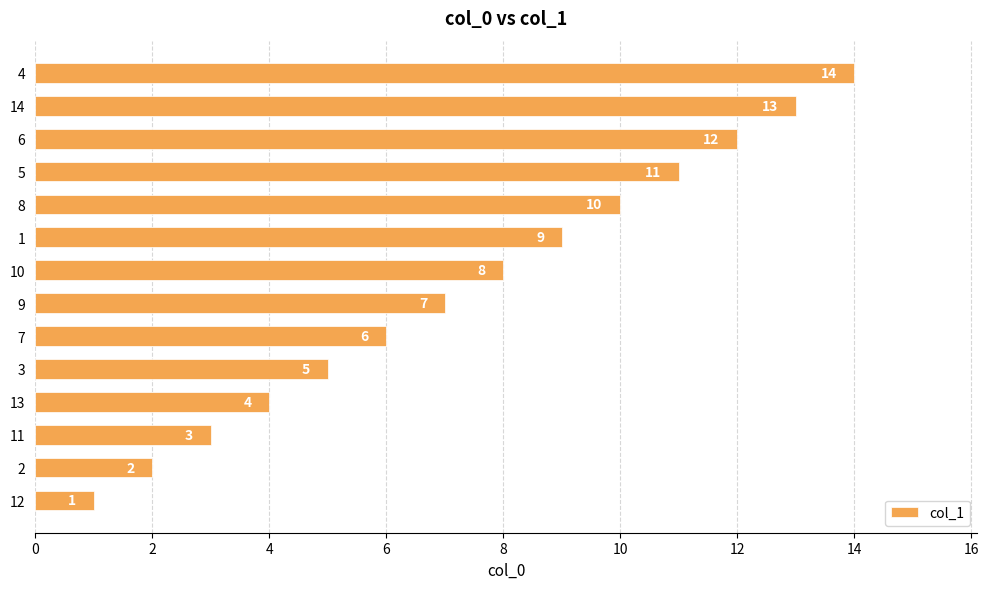

Rank the categories by value from highest to lowest.

4, 14, 6, 5, 8, 1, 10, 9, 7, 3, 13, 11, 2, 12